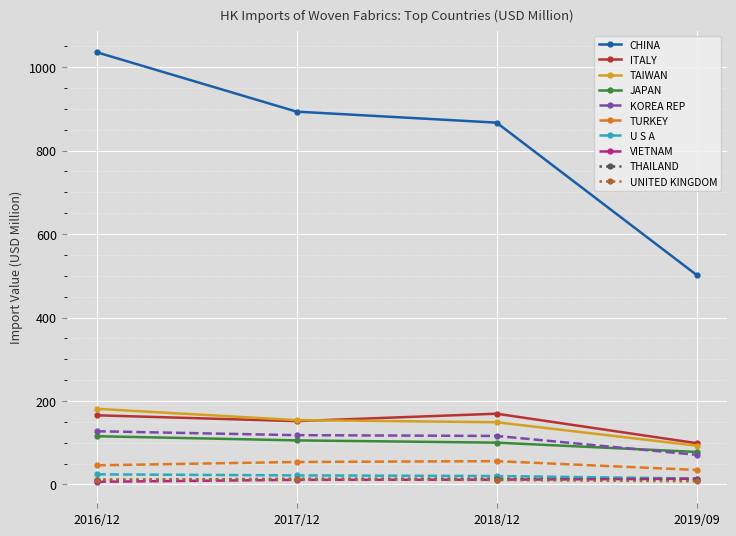

What is the highest value of the U S A series?

24.3